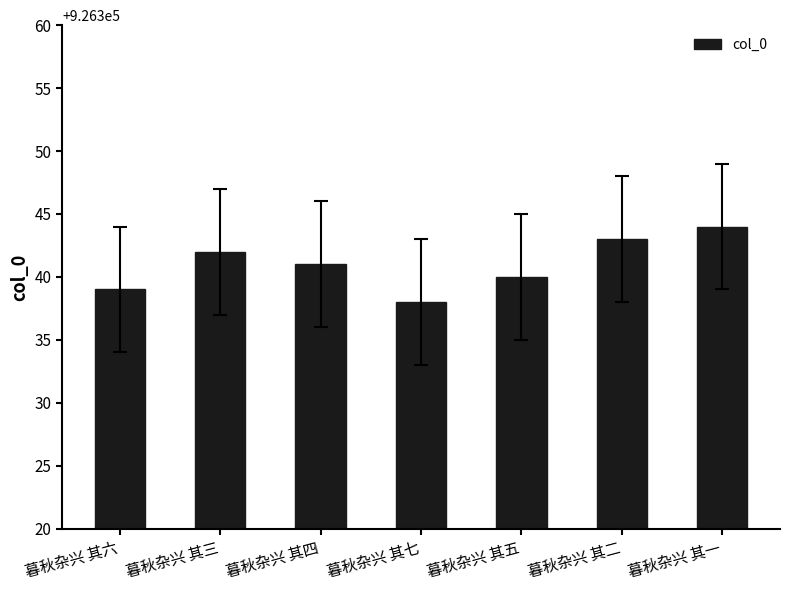

Does the chart contain any negative values?

No